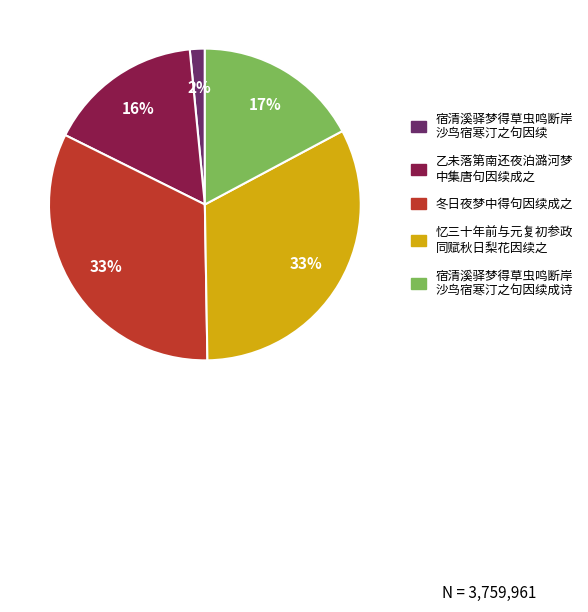

Is there any slice that represents more than half of the pie?

No